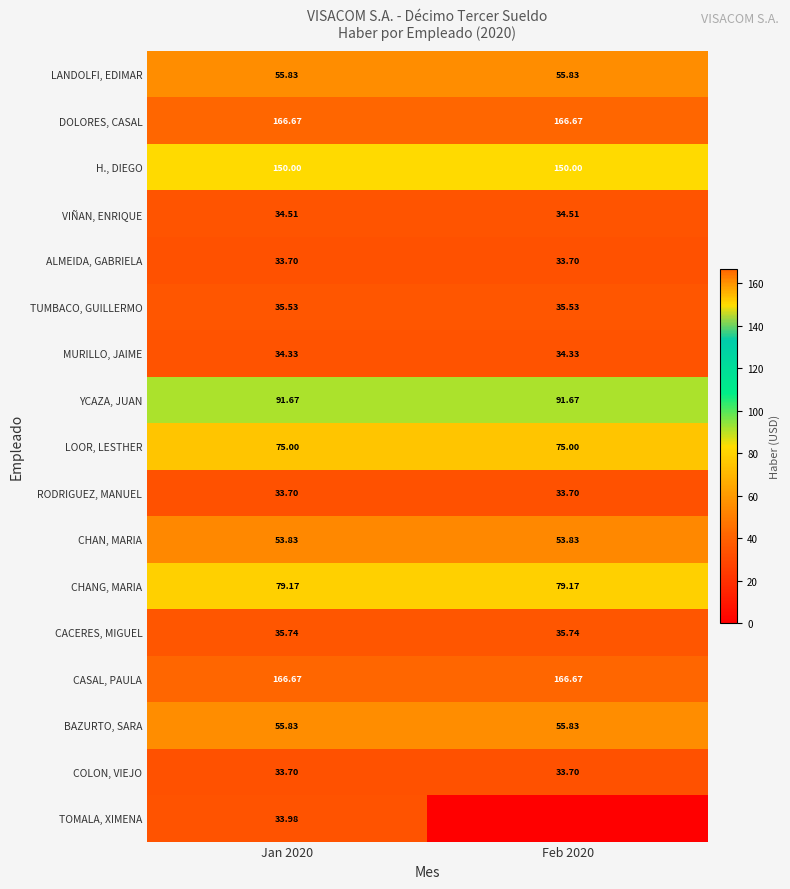

What is the average value of the LANDOLFI, EDIMAR series?

55.8